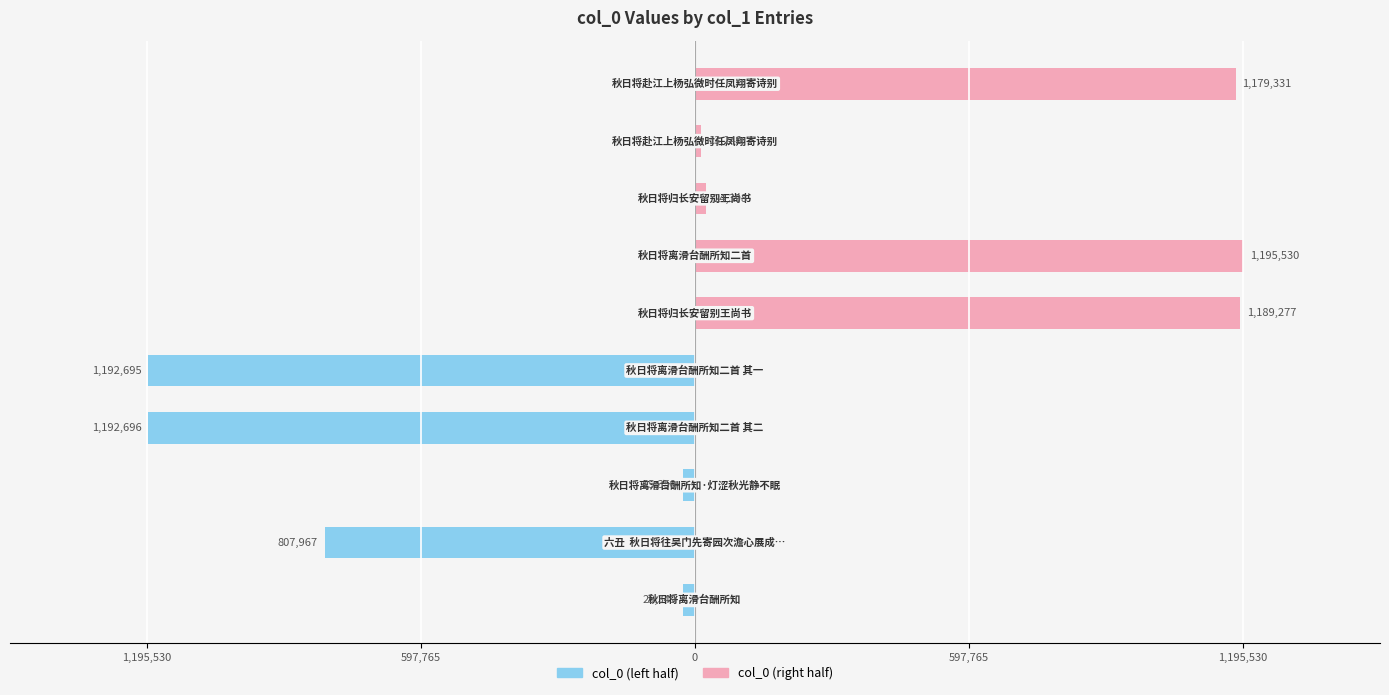

How many categories are shown in the chart?

10